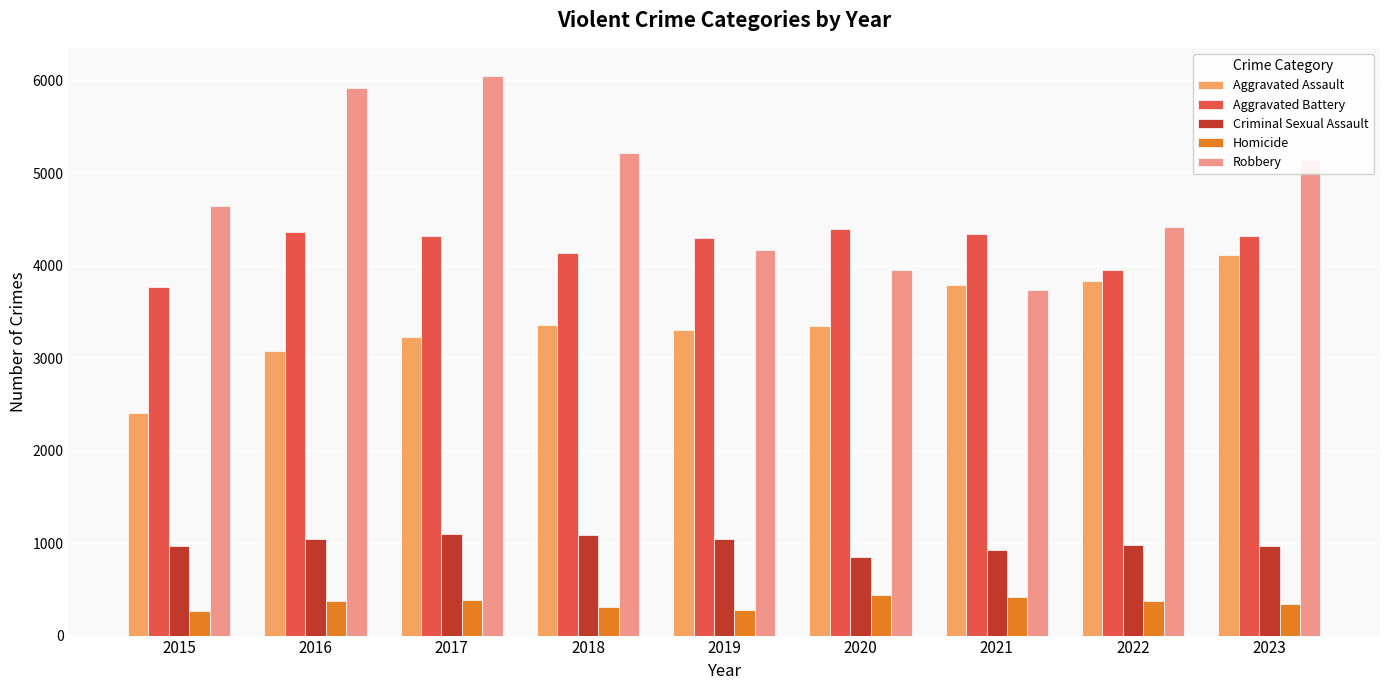

What is the value of the Aggravated Battery bar at the 1st from the left?

3766